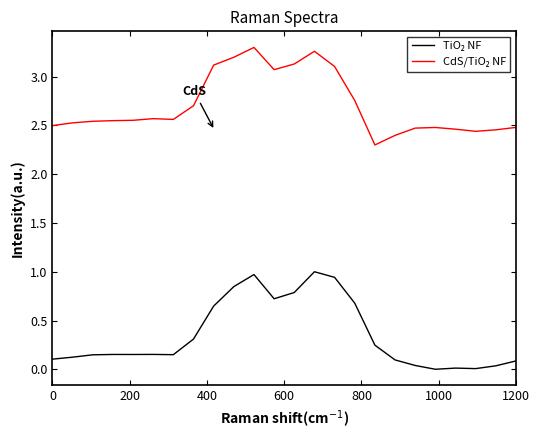

Does the chart display data point markers on the line(s)?

No